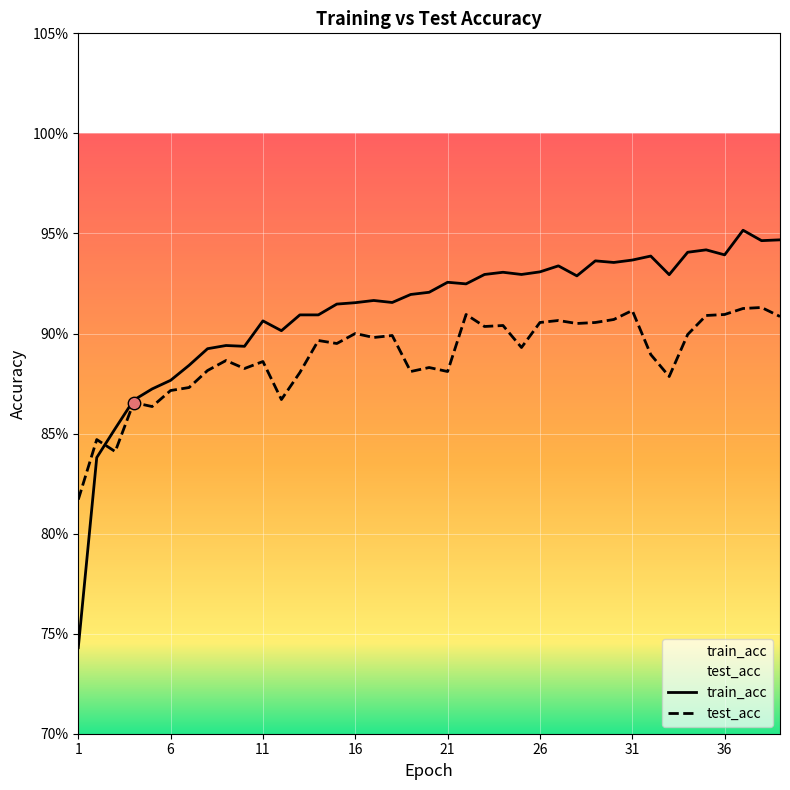

At how many categories does at least one series exceed 0?

39